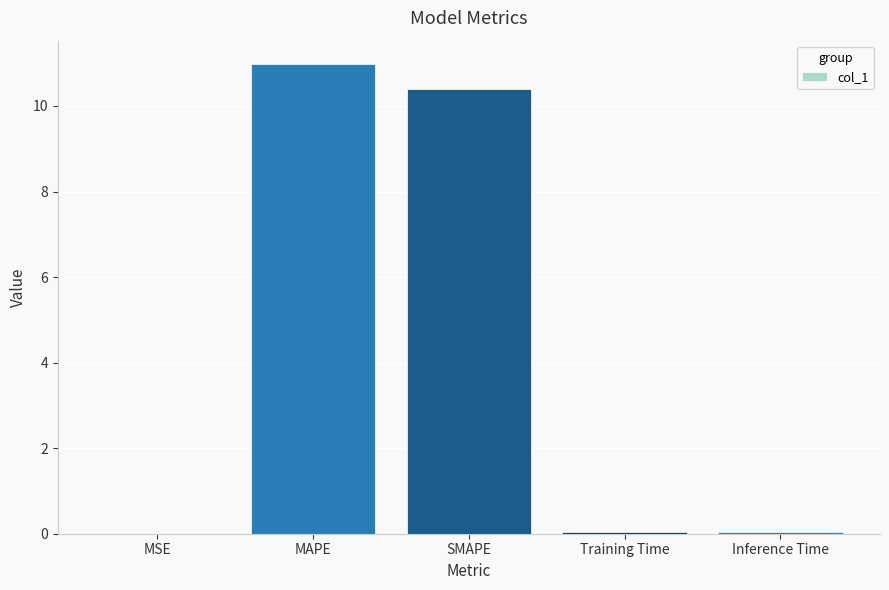

Are the bars horizontal?

No